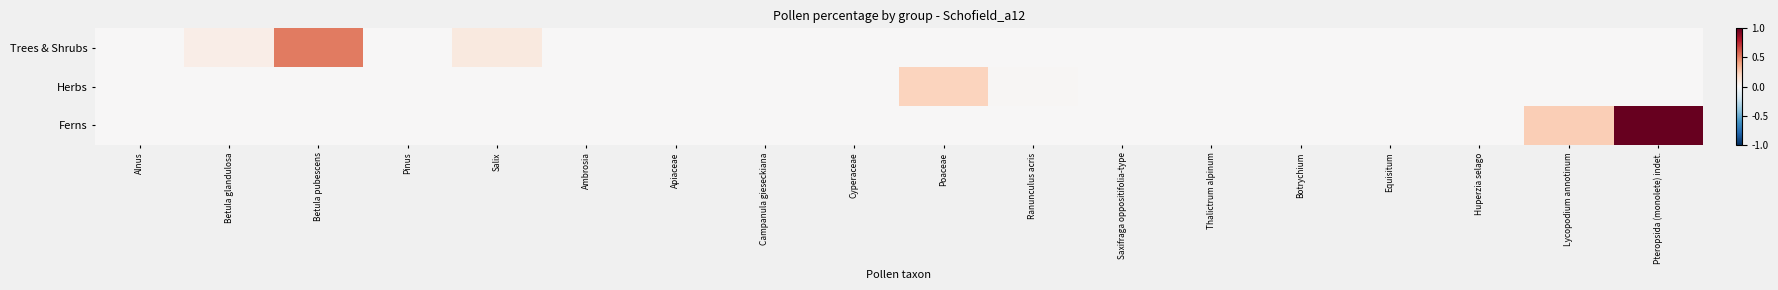

Between Betula glandulosa and Pteropsida (monolete) indet., which is larger?

Betula glandulosa